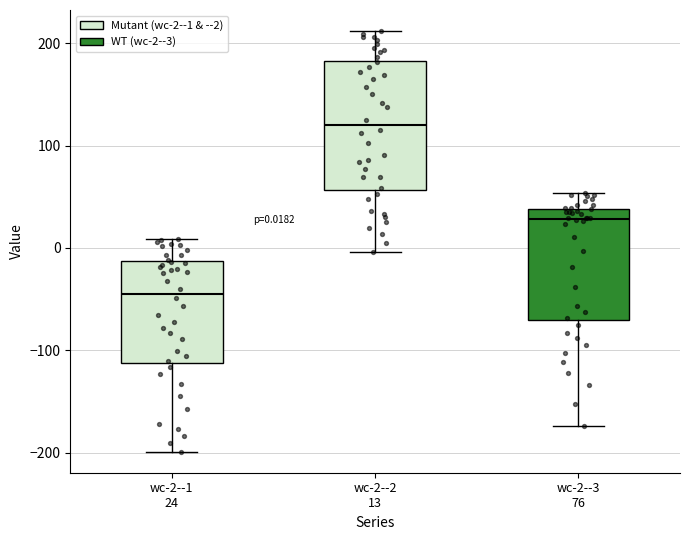

Which box has the highest median line?

wc-2--2 13